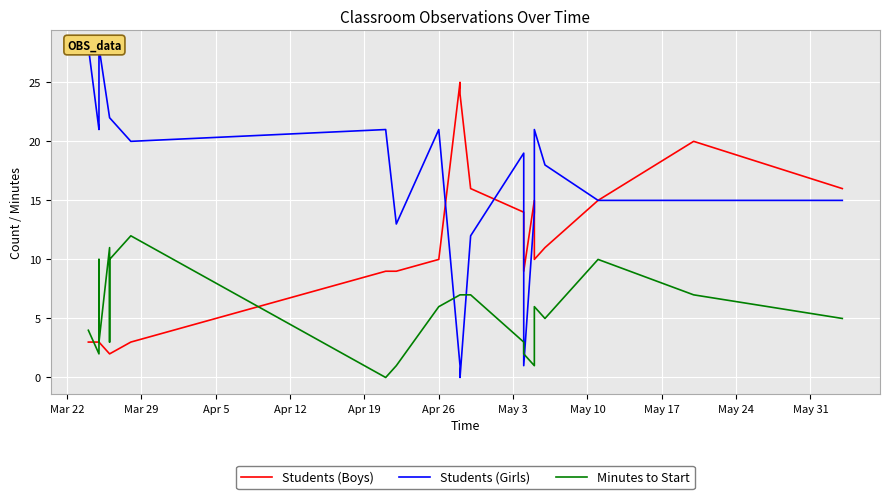

What is the label of the 23rd point from the right?

Mar 29